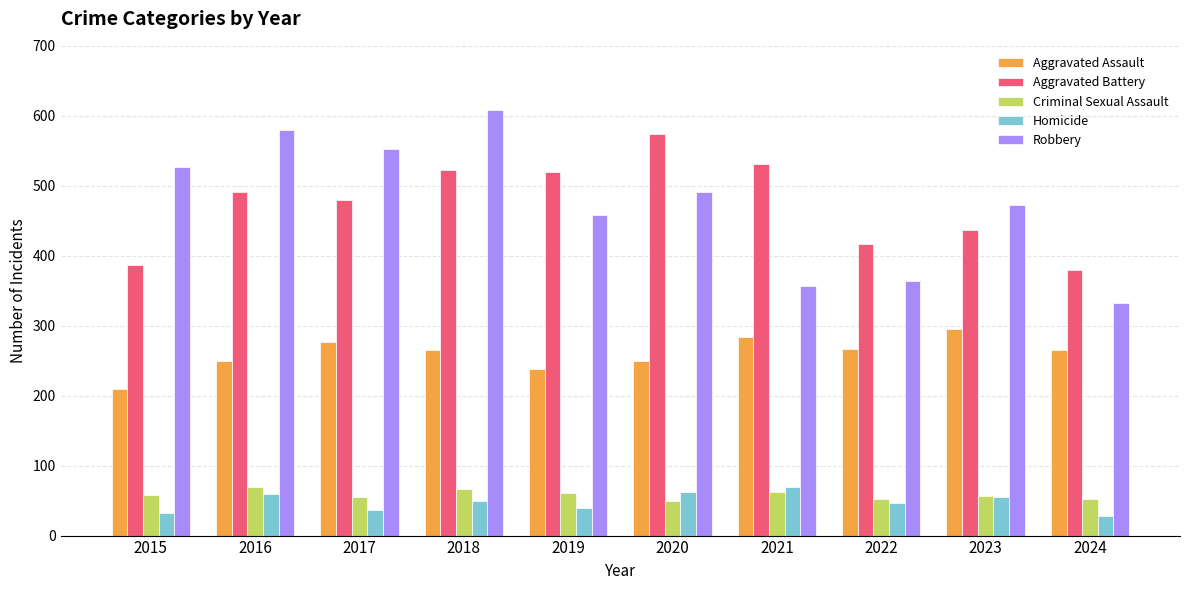

What is the maximum value for Aggravated Battery?

574